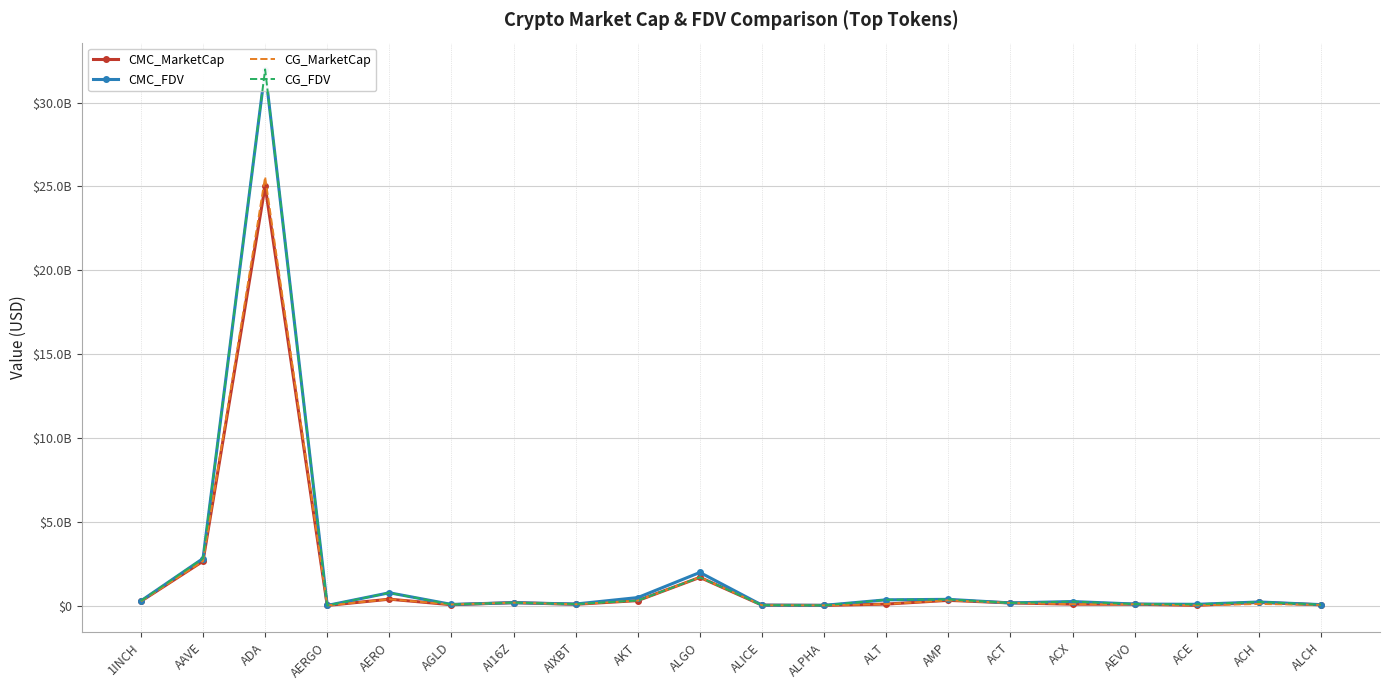

Reading left to right, transcribe all the data shown in this chart.

CMC_MarketCap: 275079904	2667135505	25025708504	29458515	403494881	73694781	195794915	98832646	319531252	1703254056	47013116	33670903	111037722	333334612	180603213	106394402	103630960	37333806	210283188	66894288
CMC_FDV: 299440731	2827438497	31954870711	30846612	785358359	91510786	195795129	115657640	500030040	1996663616	47013116	36519418	366128570	394427798	180603213	262438856	114740568	98103825	237485994	78699163
CG_MarketCap: 275069131	2672175065	25565016807	28966957	402297153	88529692	195545349	99431697	319383741	1708300837	43261245	33671314	111305661	333273336	180555642	106411001	103335954	35106039	117724054	66947122
CG_FDV: 299429004	2832781019	31973716603	30652865	783027111	88529692	195545349	116211100	320474567	1708344044	46980538	36519863	367004755	394355425	180555642	262480070	114413937	97765986	238129875	78760343